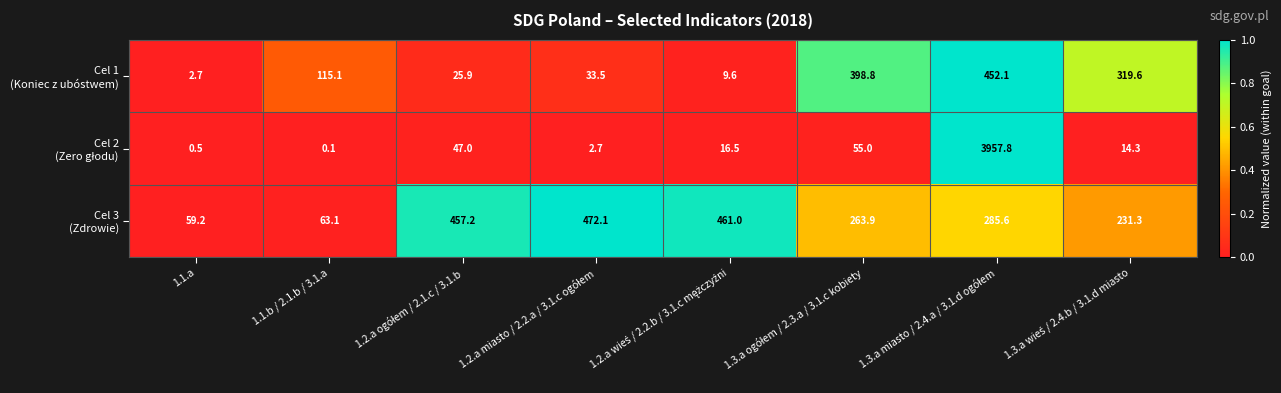

What is the total value across all series at 1.1.b / 2.1.b / 3.1.a?

178.3